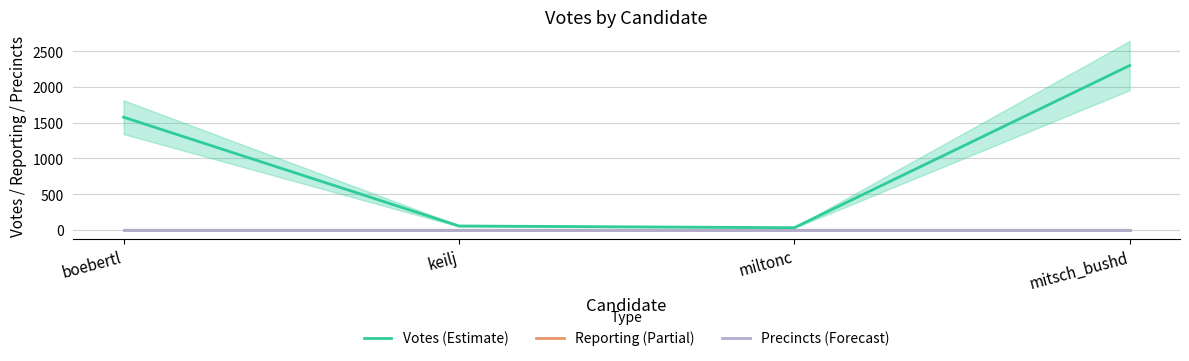

Where does the Votes (Estimate) series first go above 1578?

mitsch_bushd